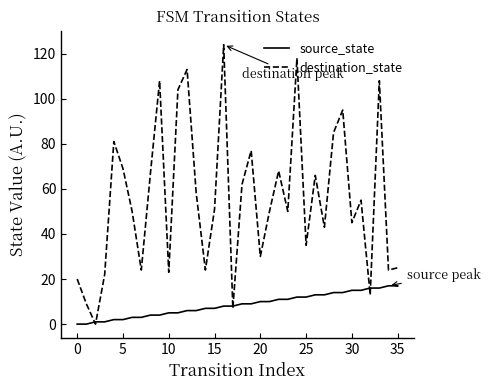

List the series in order of their peak value, highest first.

destination_state, source_state